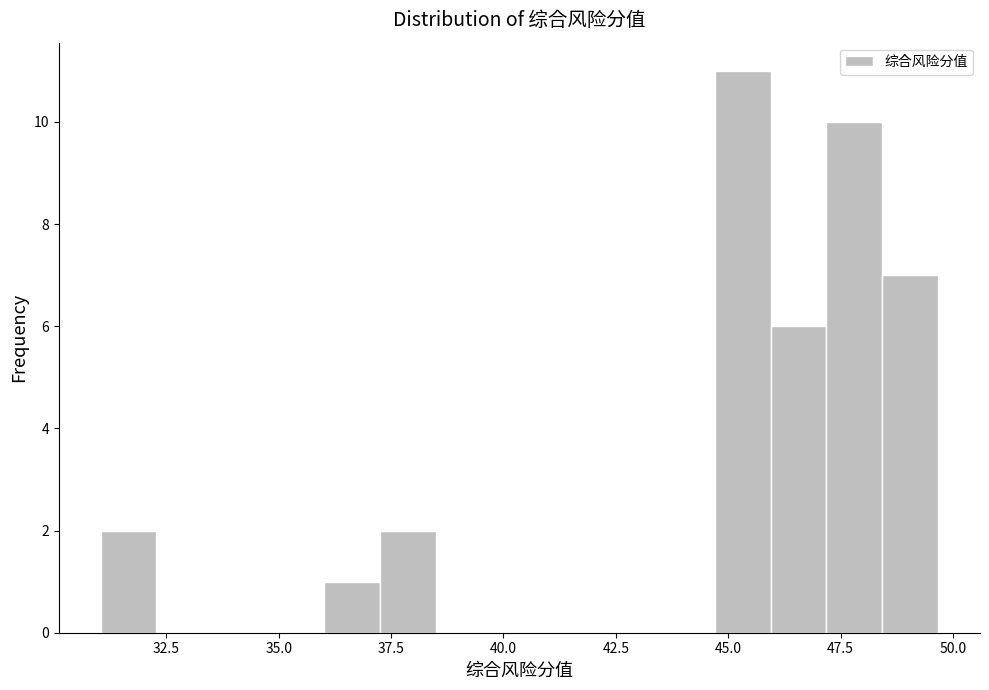

Read against the x-axis, roughly where is the centre of the tallest bar?

45.5